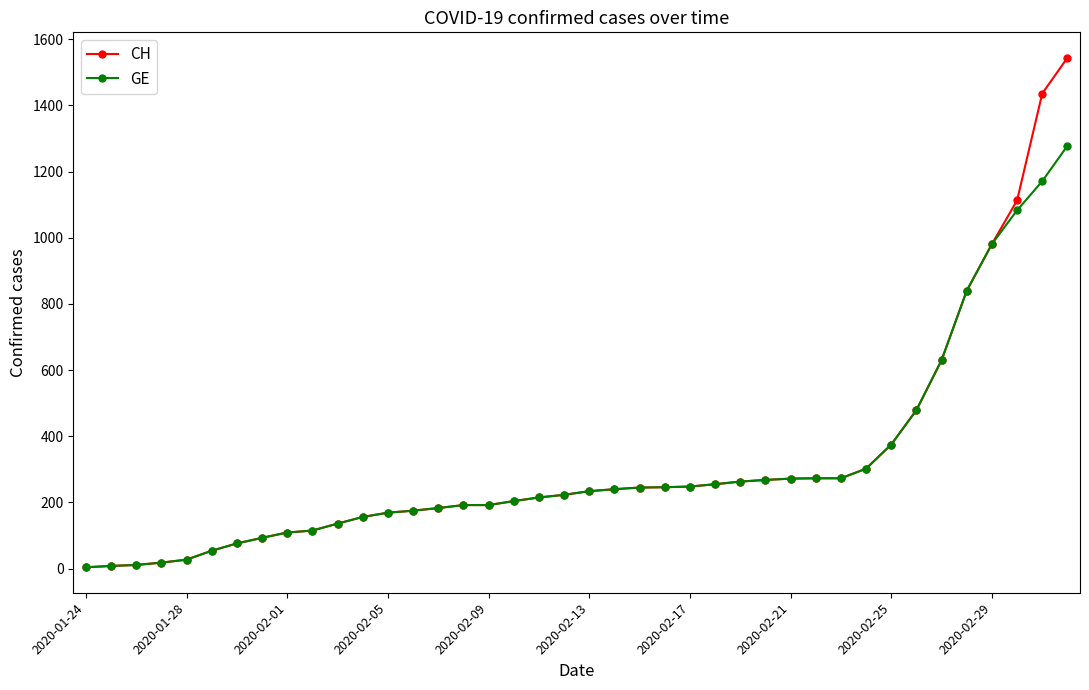

What is the value of the CH point at the 13th from the left?

169